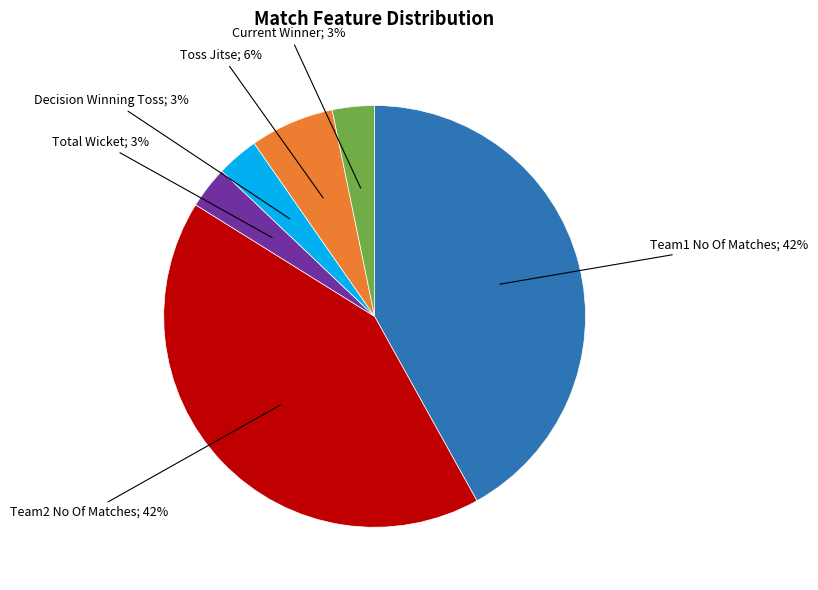

Is there any slice that represents more than half of the pie?

No